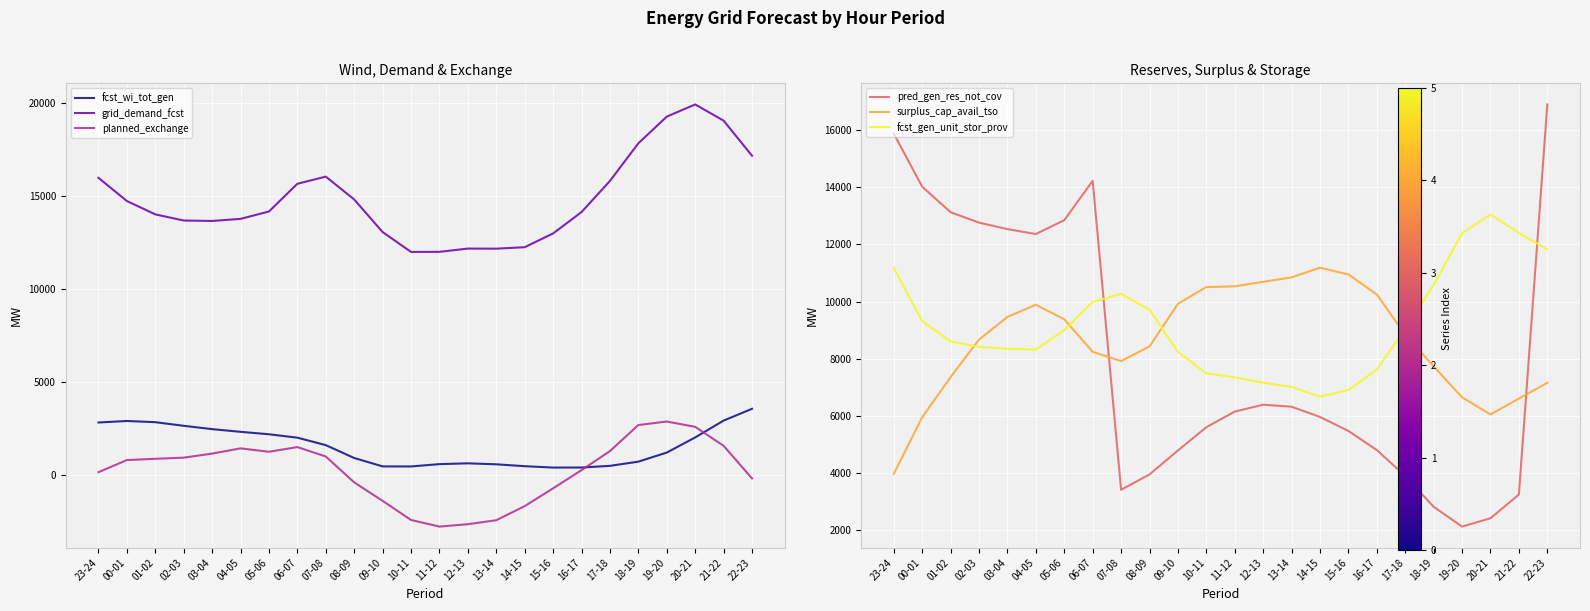

What is the difference between the highest and lowest values at 13-14?

14592